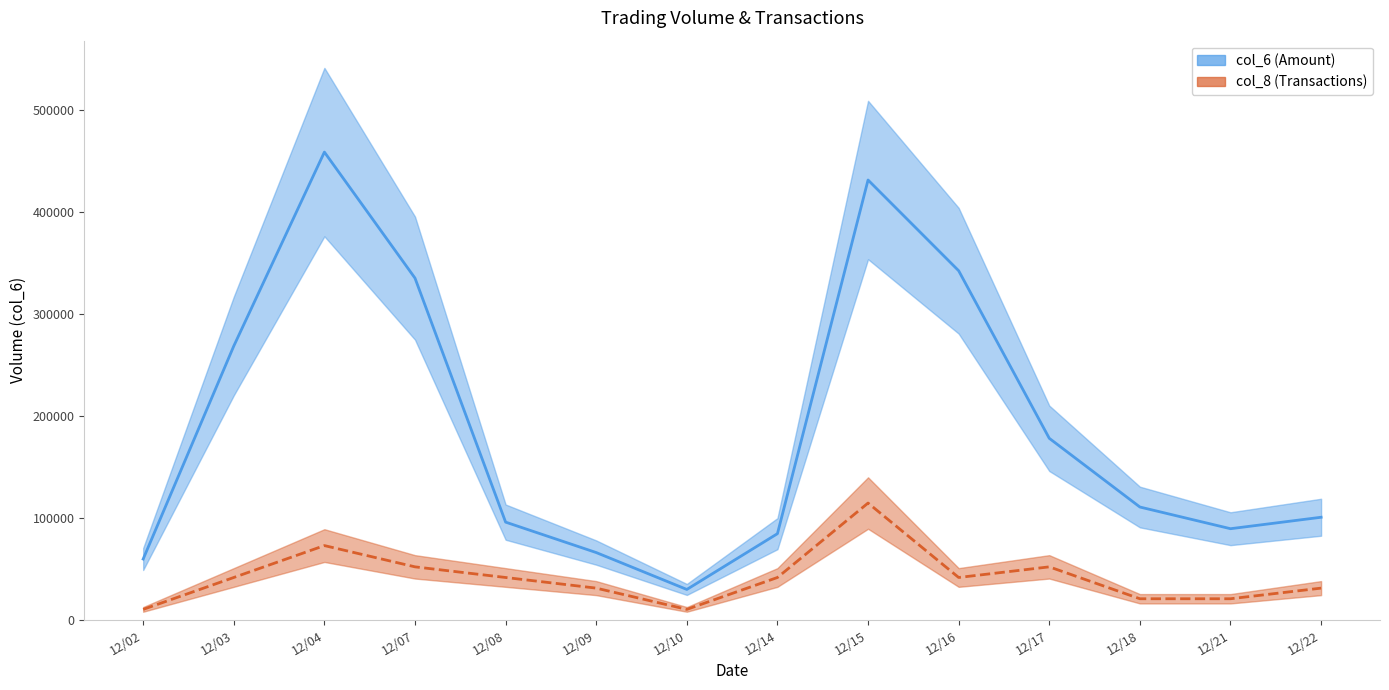

How many data points in col_8 are less than 41740?

6